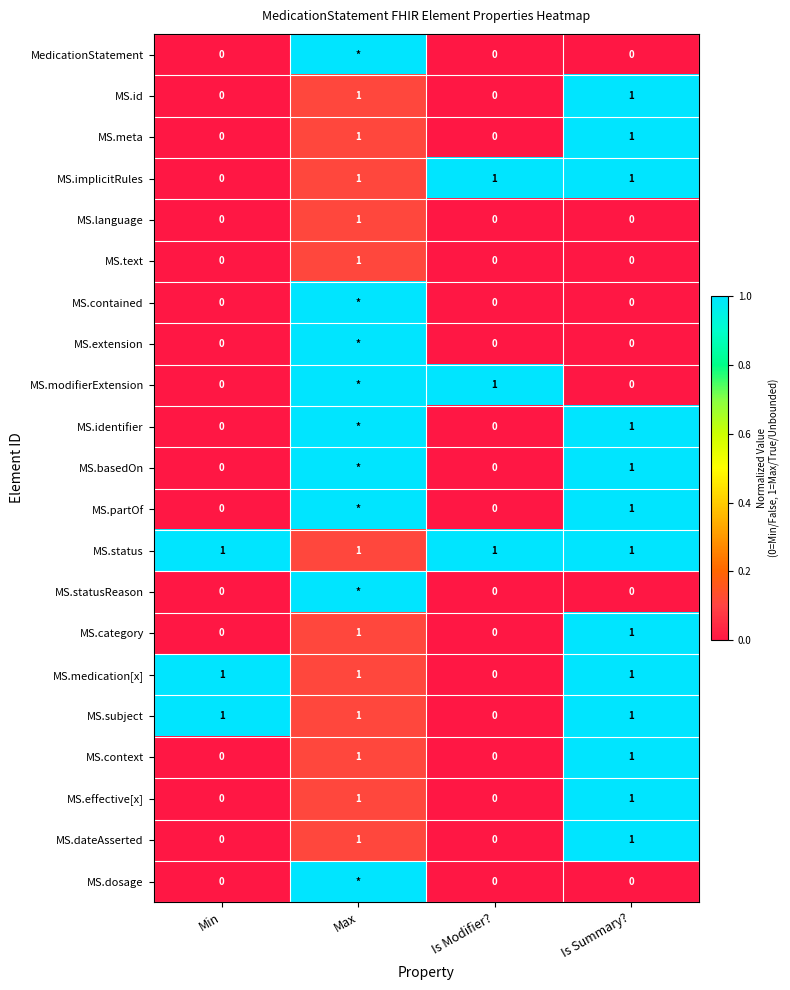

At which category does the chart reach its minimum across all series?

Min